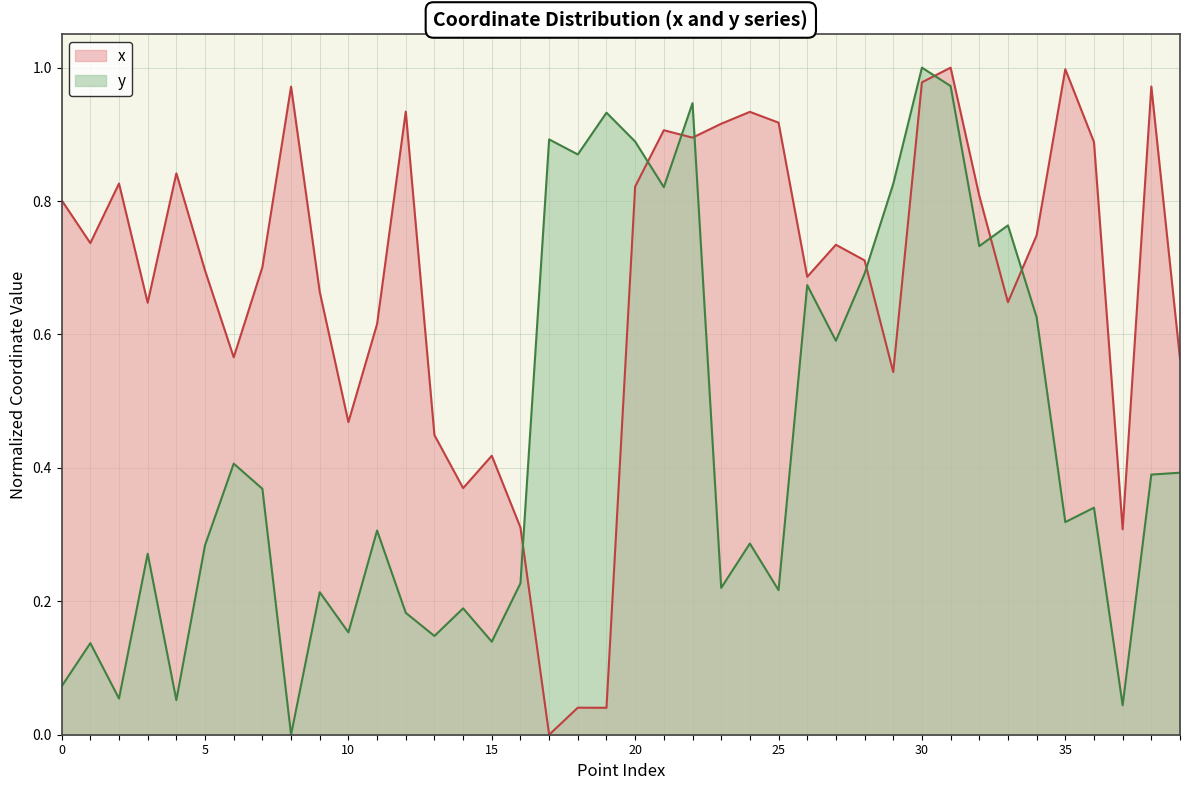

How many intersections are there between y and x?

8